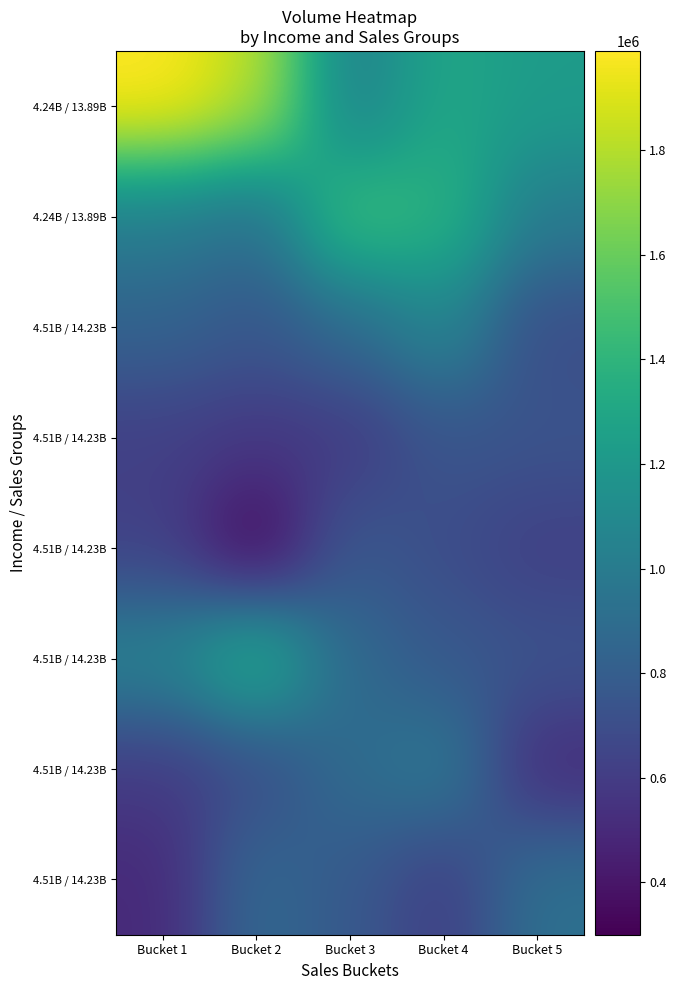

What is the total value across all series at Bucket 3?

7281455